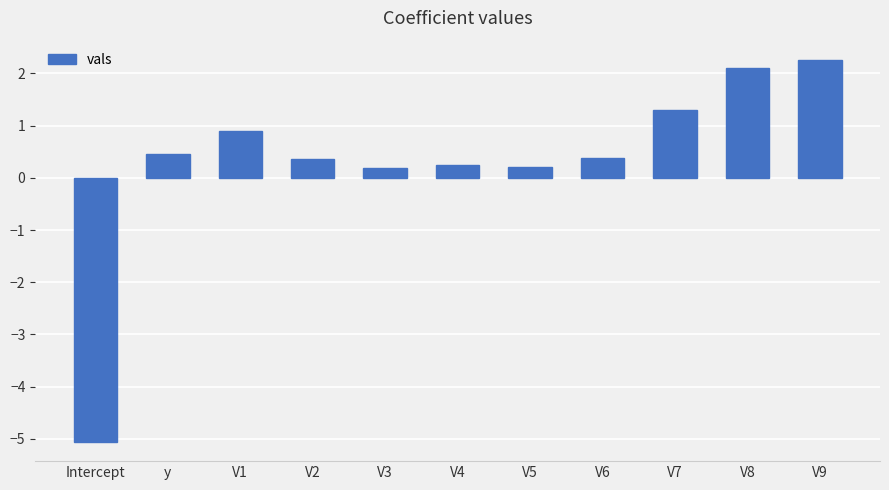

At which category does the chart reach its minimum across all series?

Intercept